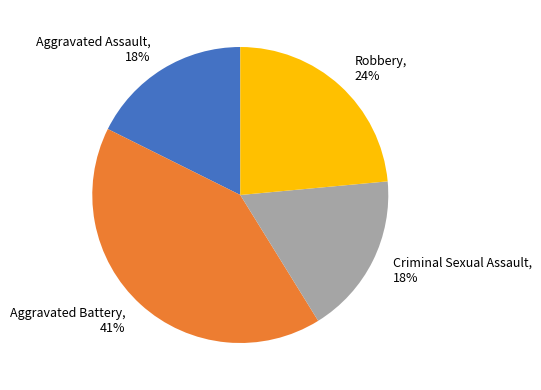

Is there a majority slice in this chart?

No